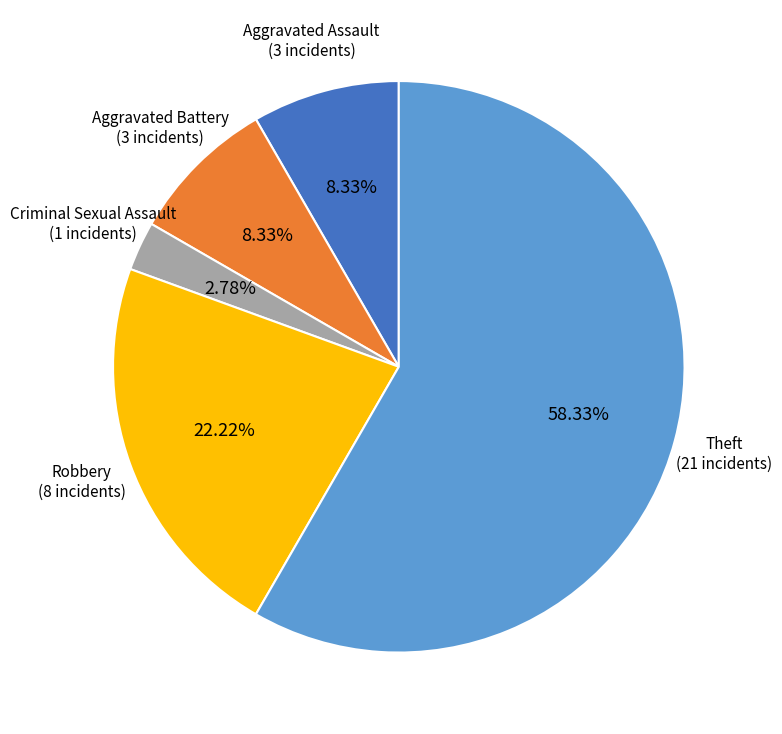

Is there a majority slice in this chart?

Yes